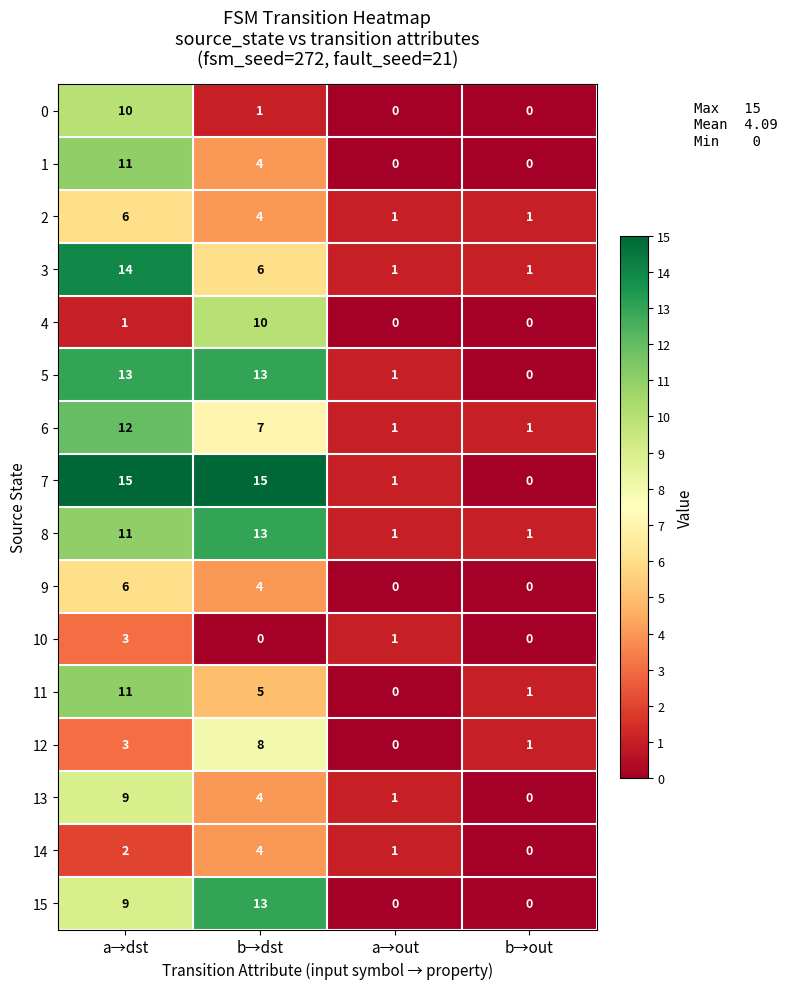

What is the difference between the 10 values at a→dst and b→out?

3